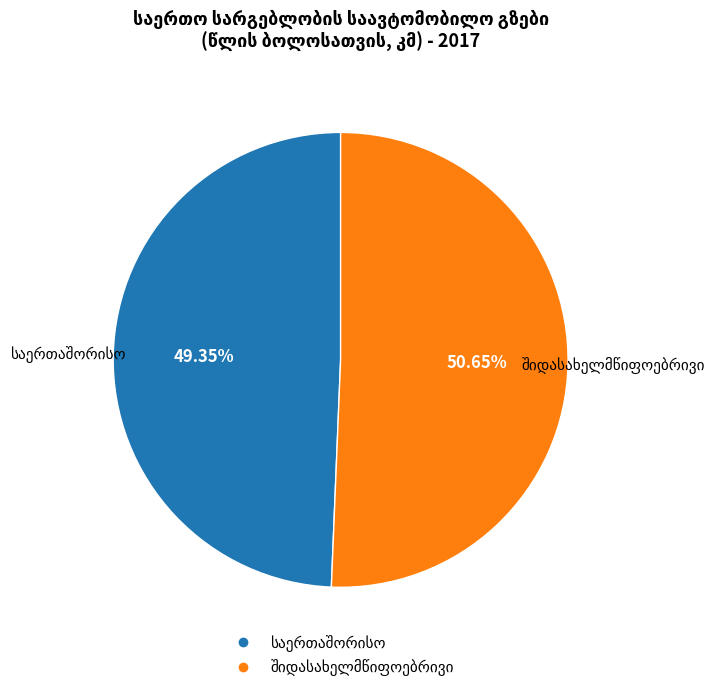

Is there any slice that represents more than half of the pie?

Yes